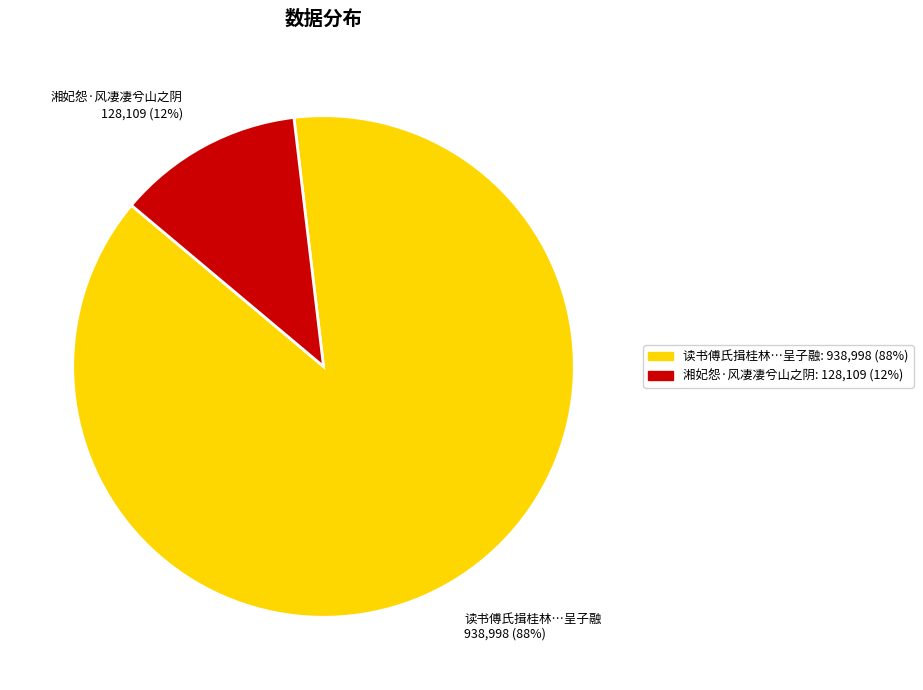

True or false: 湘妃怨·风凄凄兮山之阴 accounts for 12% of the total.

True